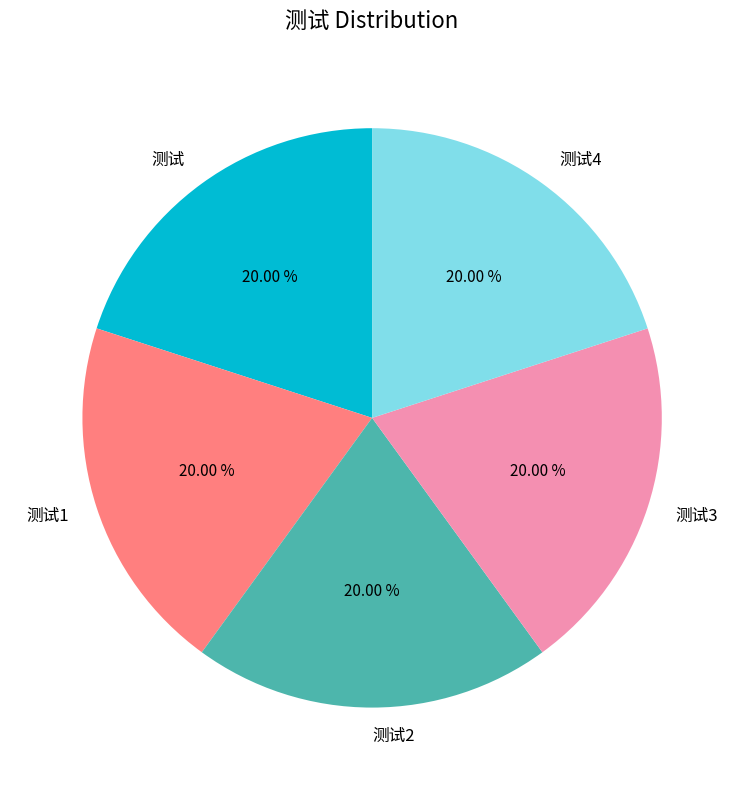

Approximately how many times larger is the value at 测试3 compared to 测试?

1.0